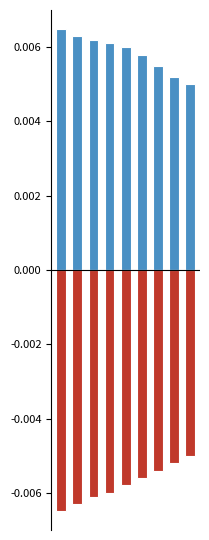

True or false: negative has a value of -0.0 at 3.

False